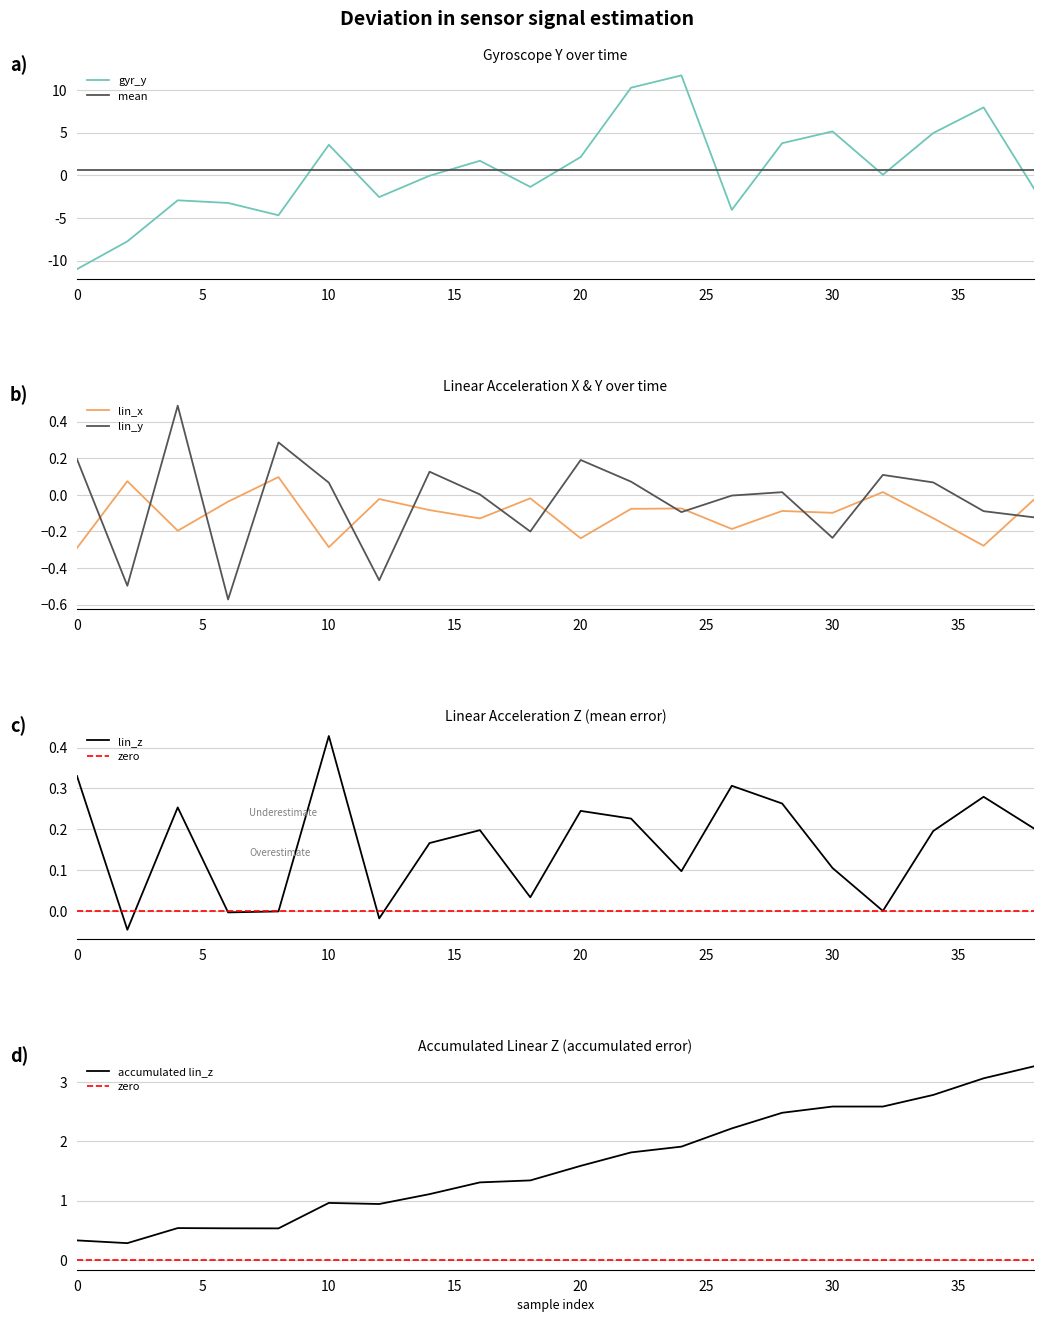

What is the difference between the maximum and minimum values in the gyr_y series?

22.7